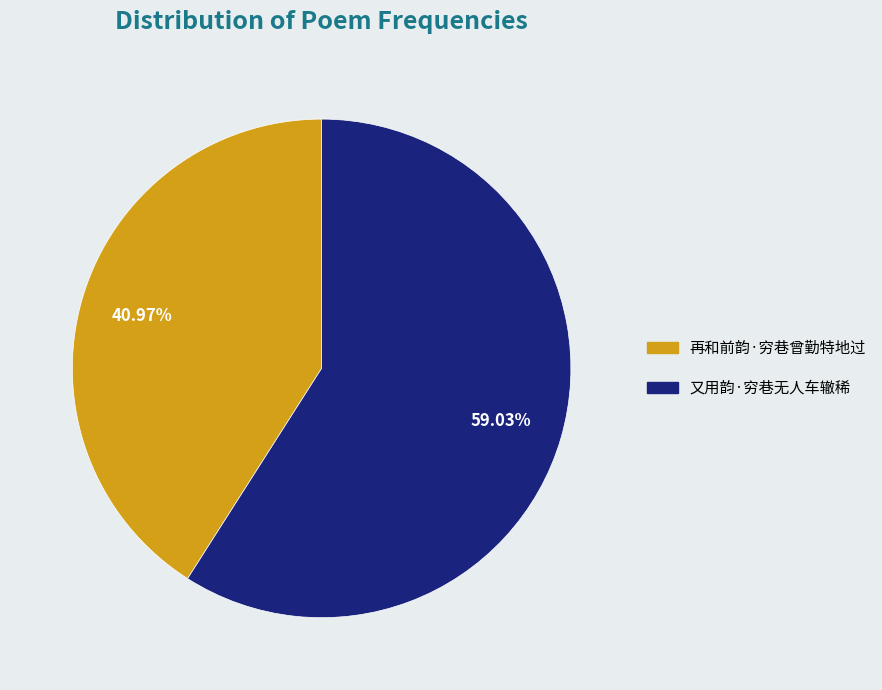

Is there any slice that represents more than half of the pie?

Yes